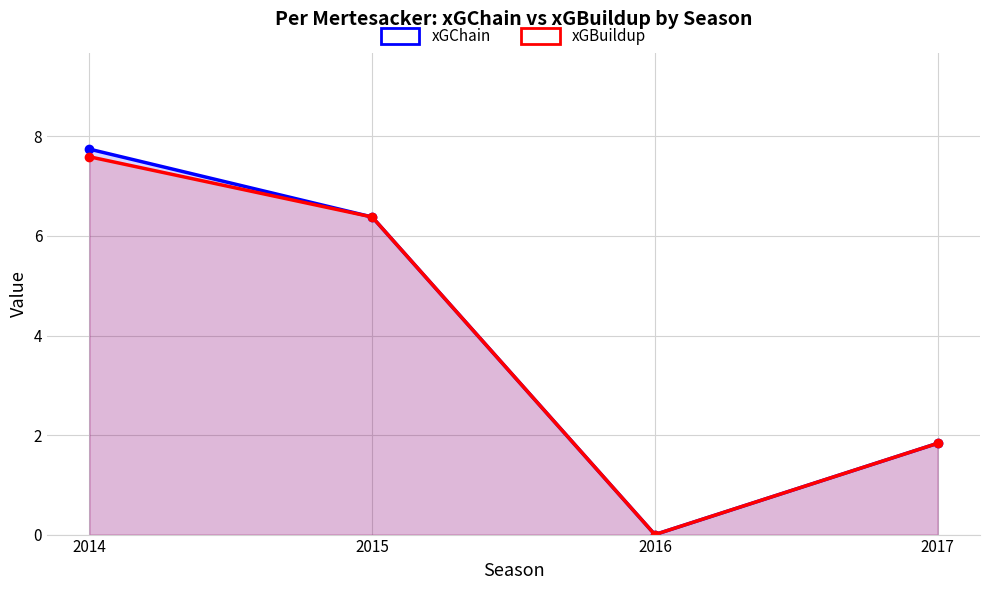

At which label is xGChain closest to 3?

2017